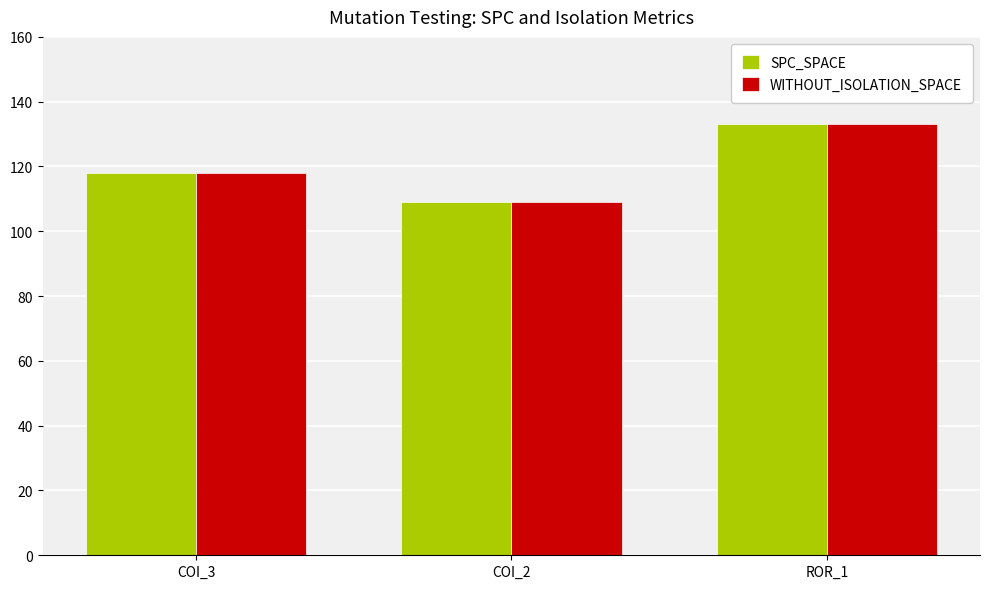

What position from the right is COI_3?

3